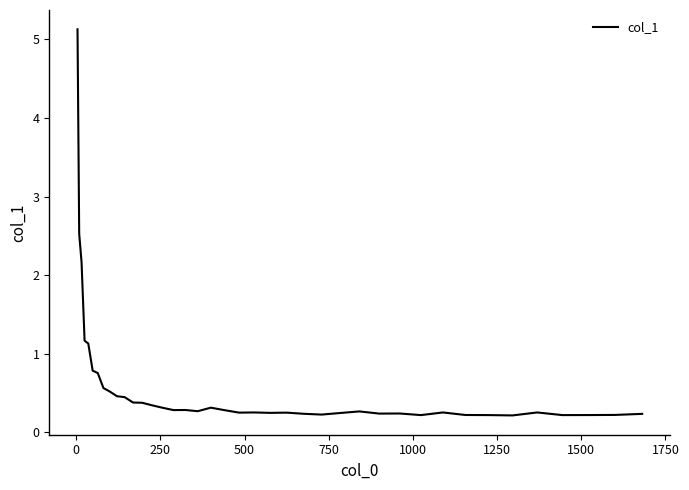

What is the greatest value displayed?

5.1